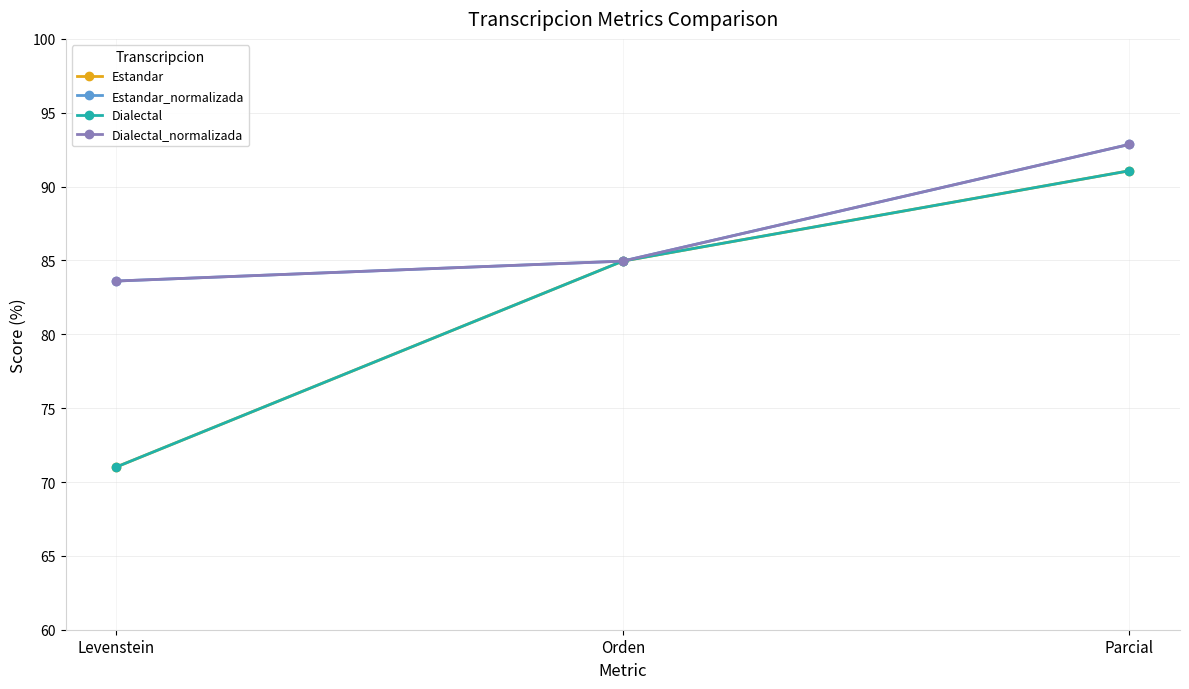

The value of Estandar_normalizada at Levenstein is 116.6. True or false?

False